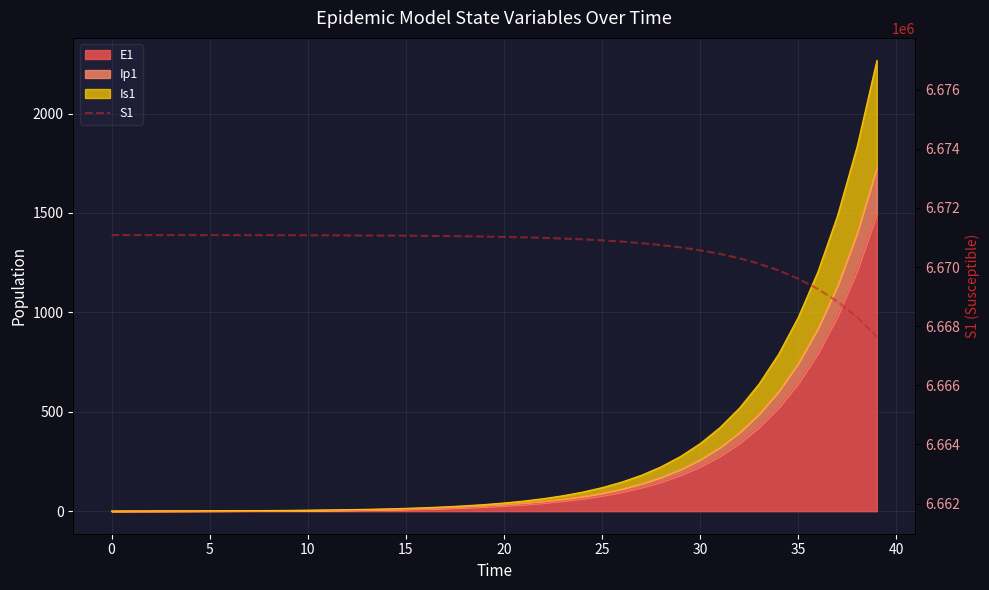

What is the change in value from 27 to 38?

-2509.6